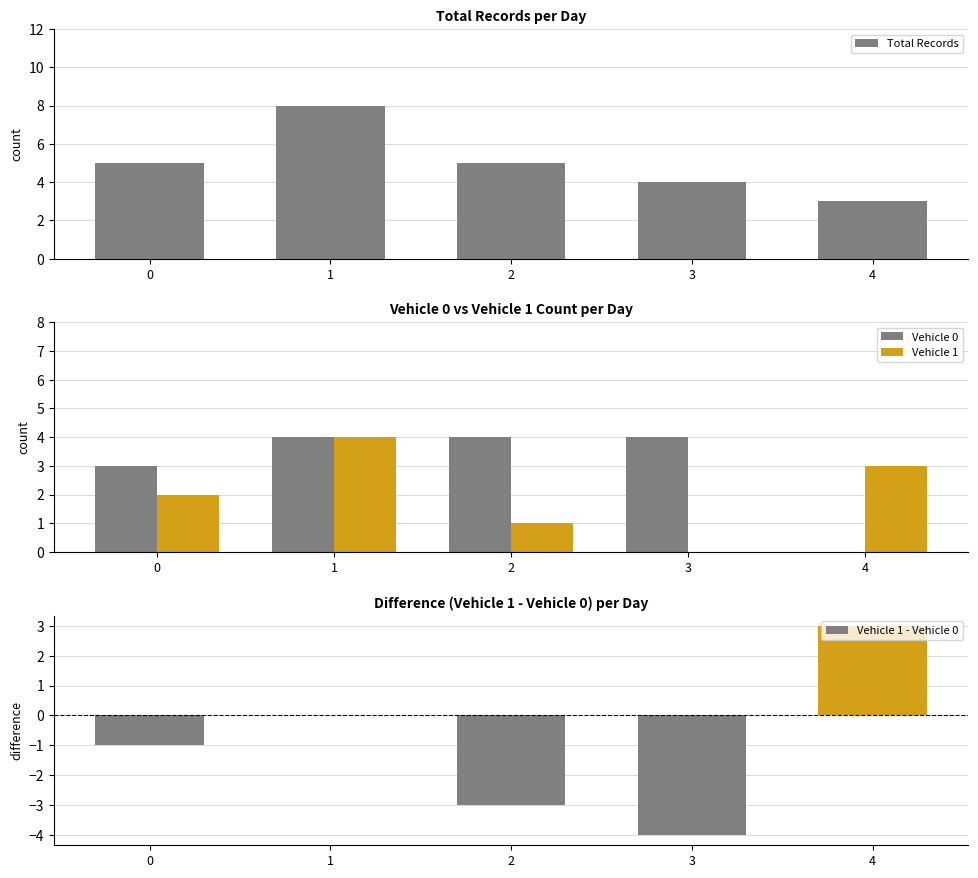

The Vehicle 1 - Vehicle 0 series shows -5 at 2. True or false?

False